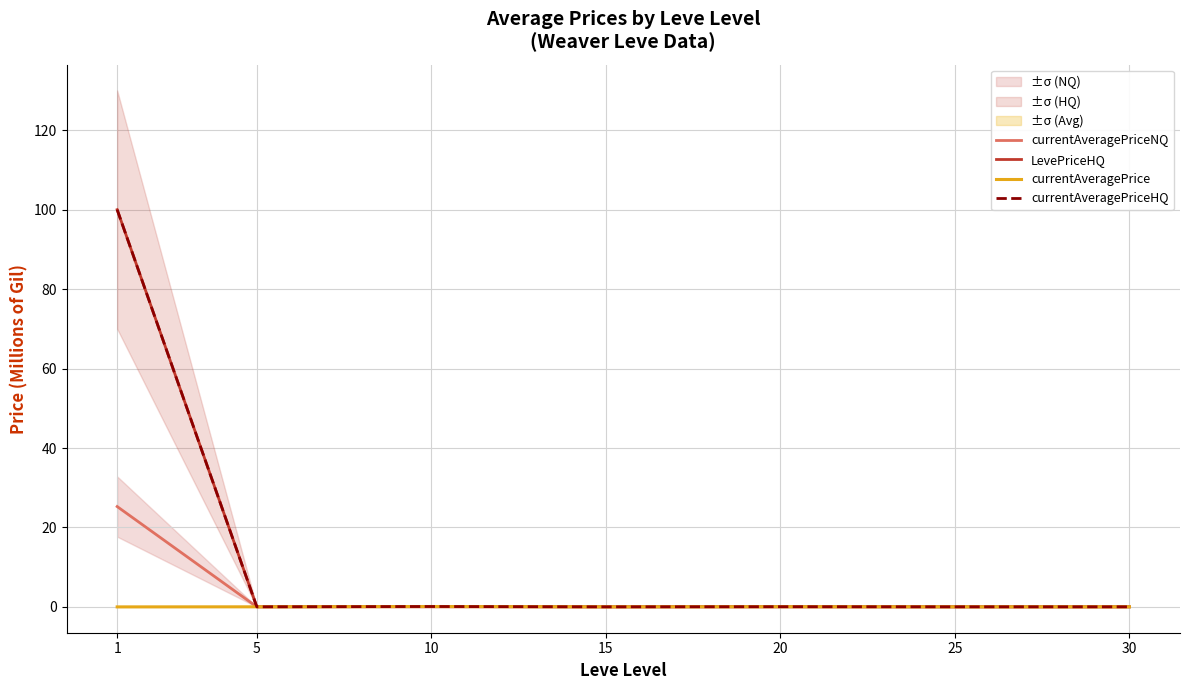

How many lines are shown in the chart?

4